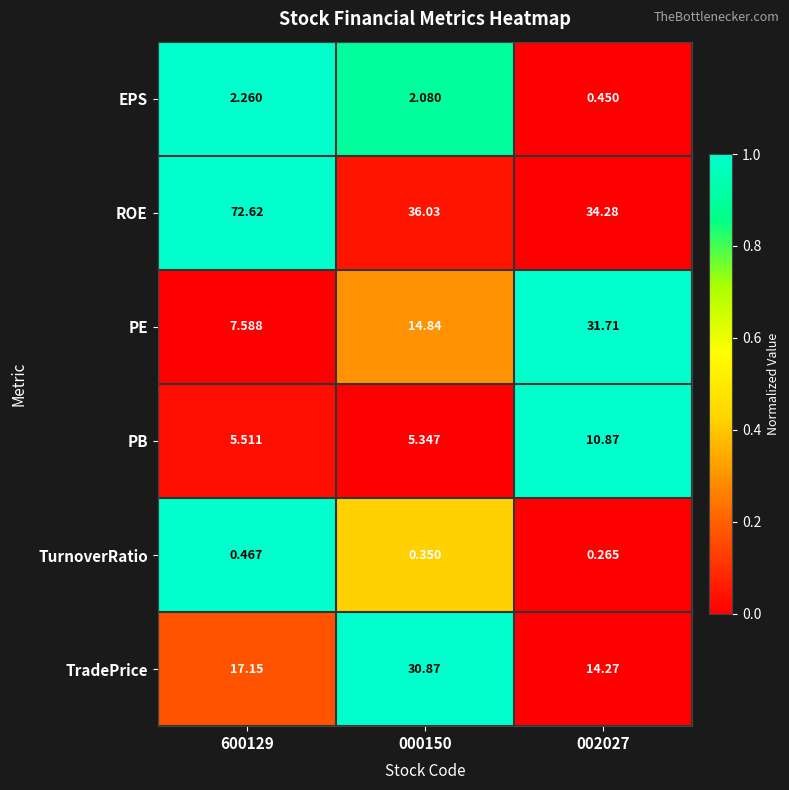

List the series in order of their peak value, lowest first.

TurnoverRatio, EPS, PB, TradePrice, PE, ROE